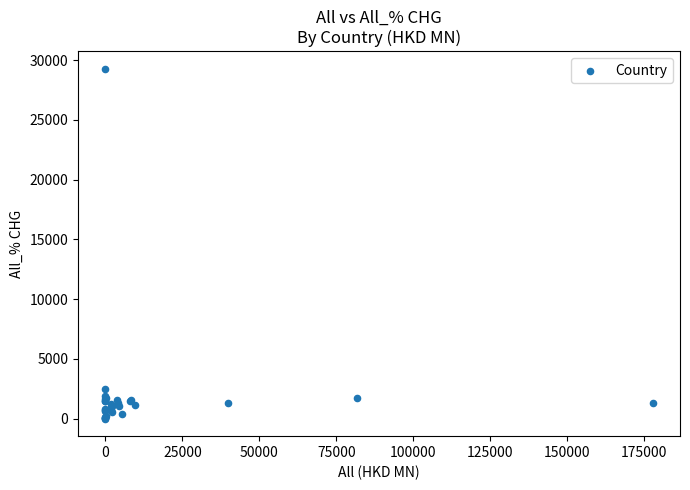

What Y value in the scatter plot is closest to 14640?

2521.3